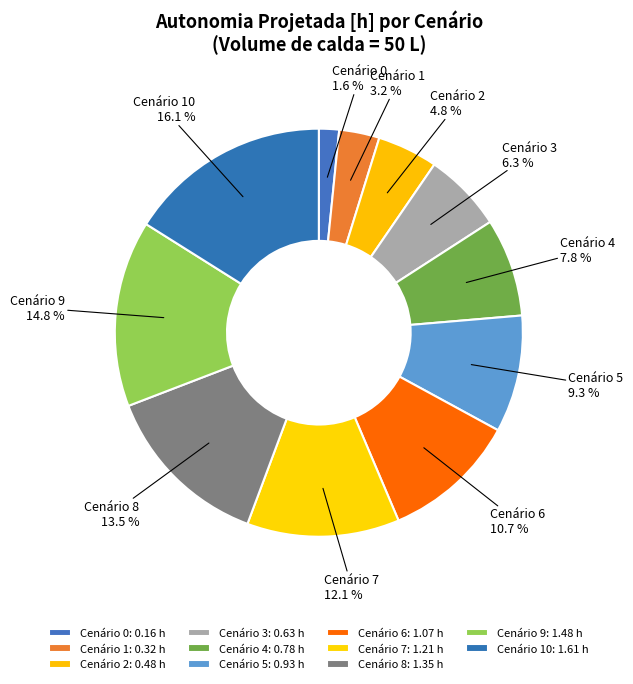

How many segments does this pie chart have?

11